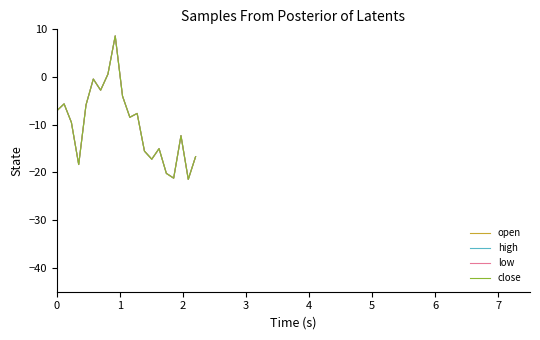

Is this an area chart (filled region under the line)?

No